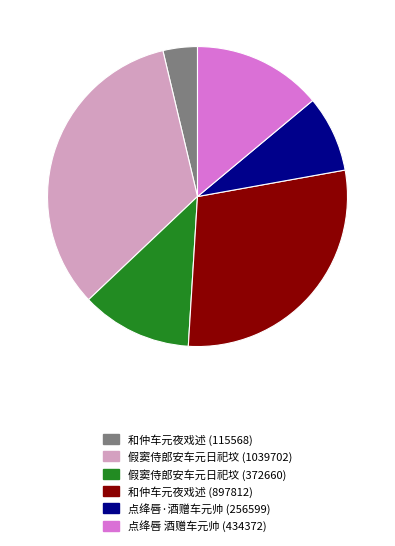

Is there any slice that represents more than half of the pie?

No